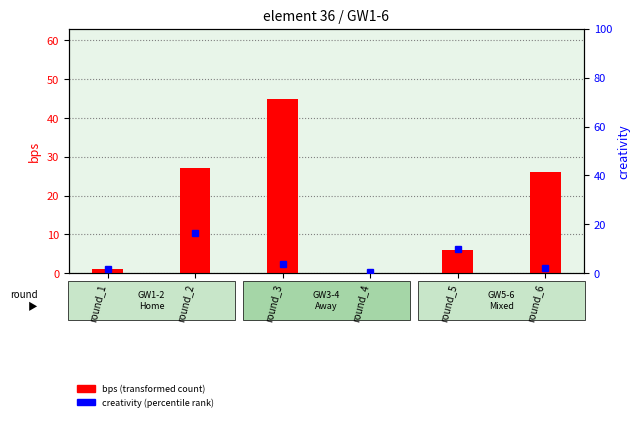

Count the number of categories in the chart.

6